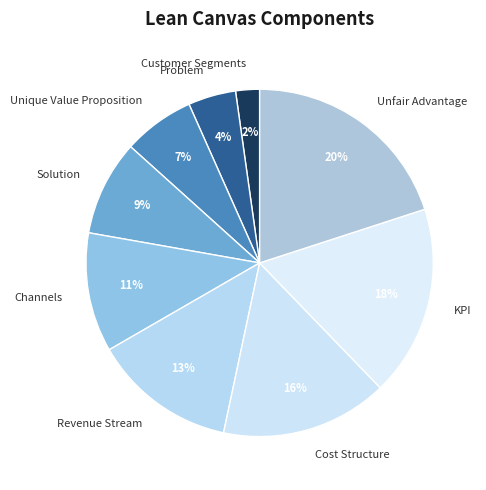

Which slice is the largest?

Unfair Advantage